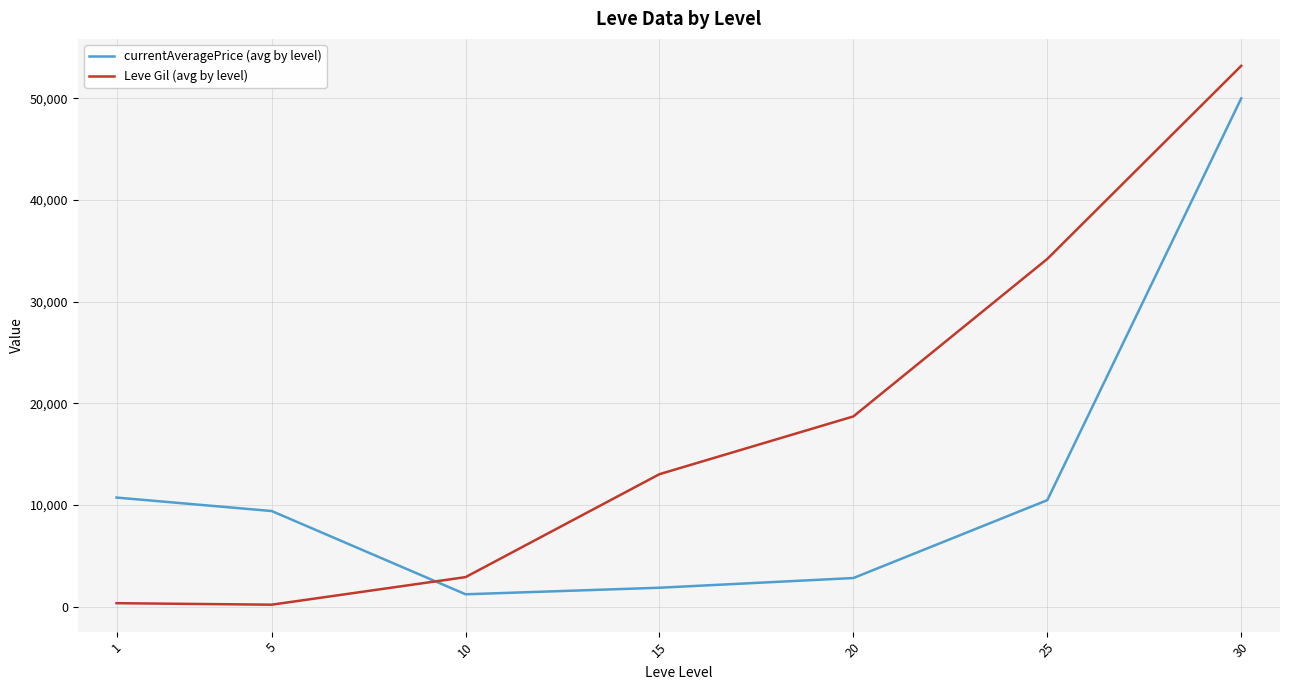

What is the minimum value shown in the chart?

201.7